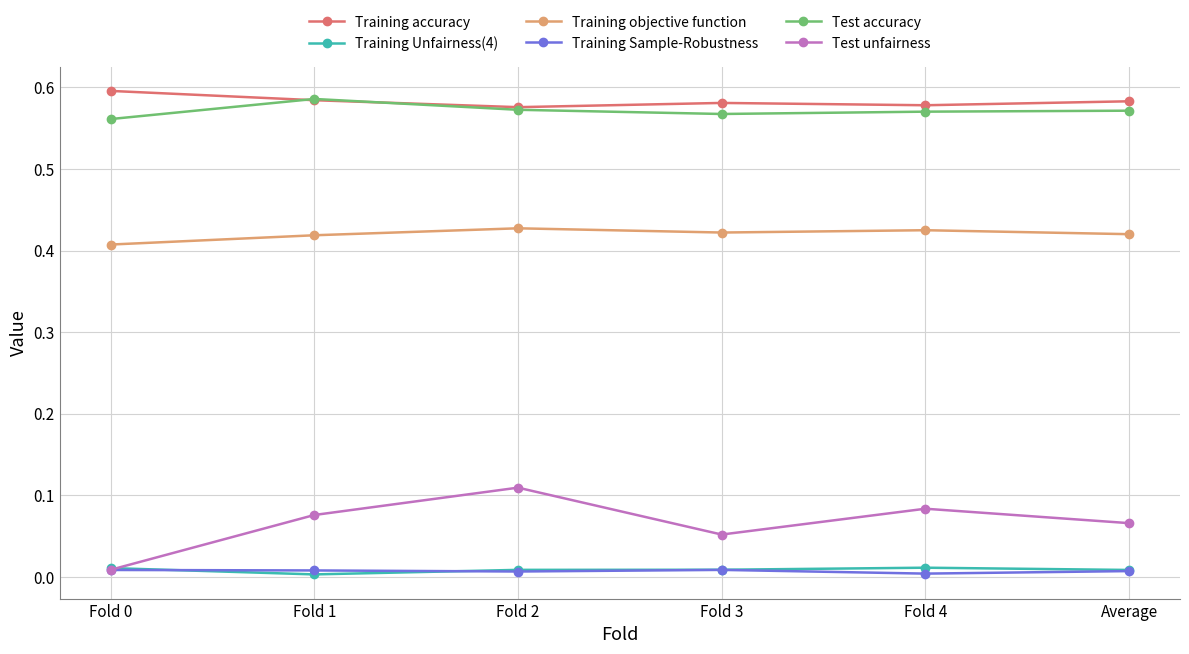

Which series changed the most between Fold 0 and Fold 1?

Test unfairness